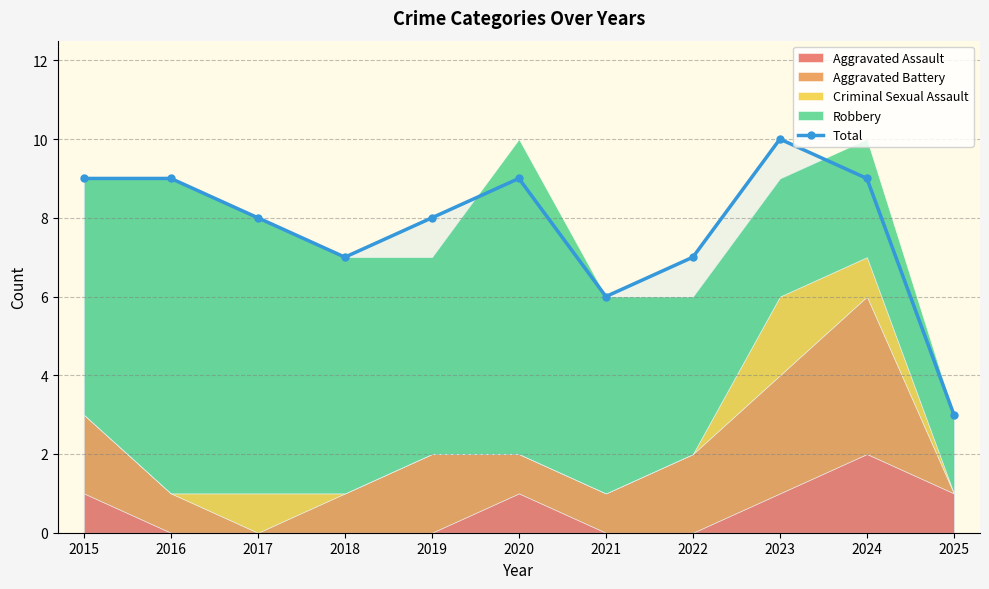

How many categories are shown in the chart?

11